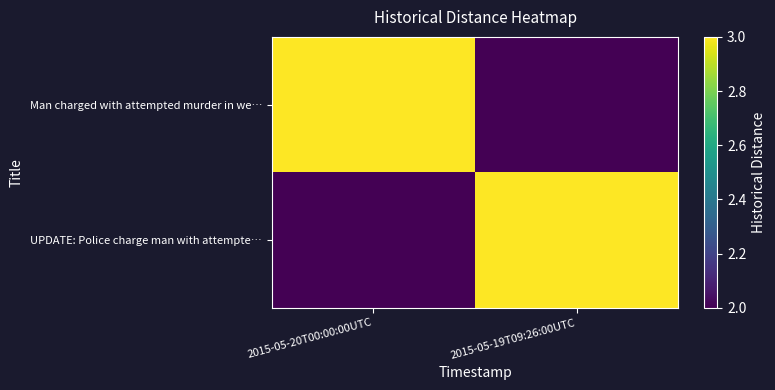

Which series has the widest spread of values?

Man charged with attempted murder in we…